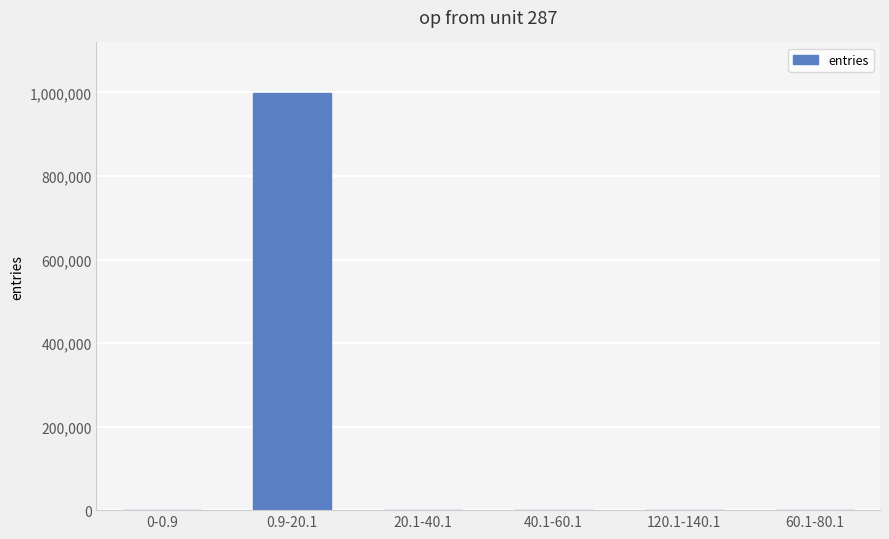

The chart shows a value of -364610 at 0-0.9. True or false?

False